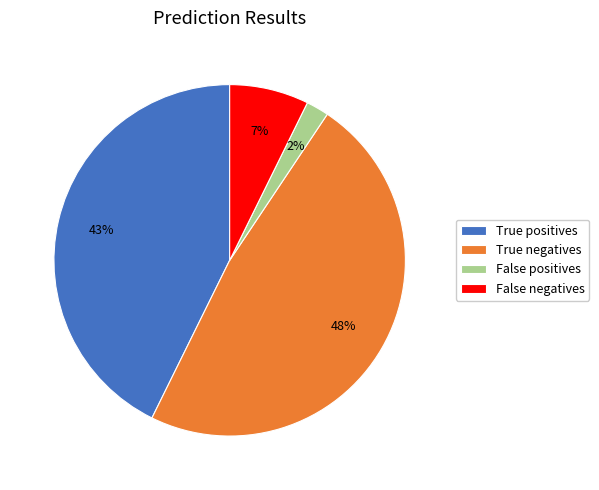

What is the ratio of the value at True negatives to the value at True positives?

1.1